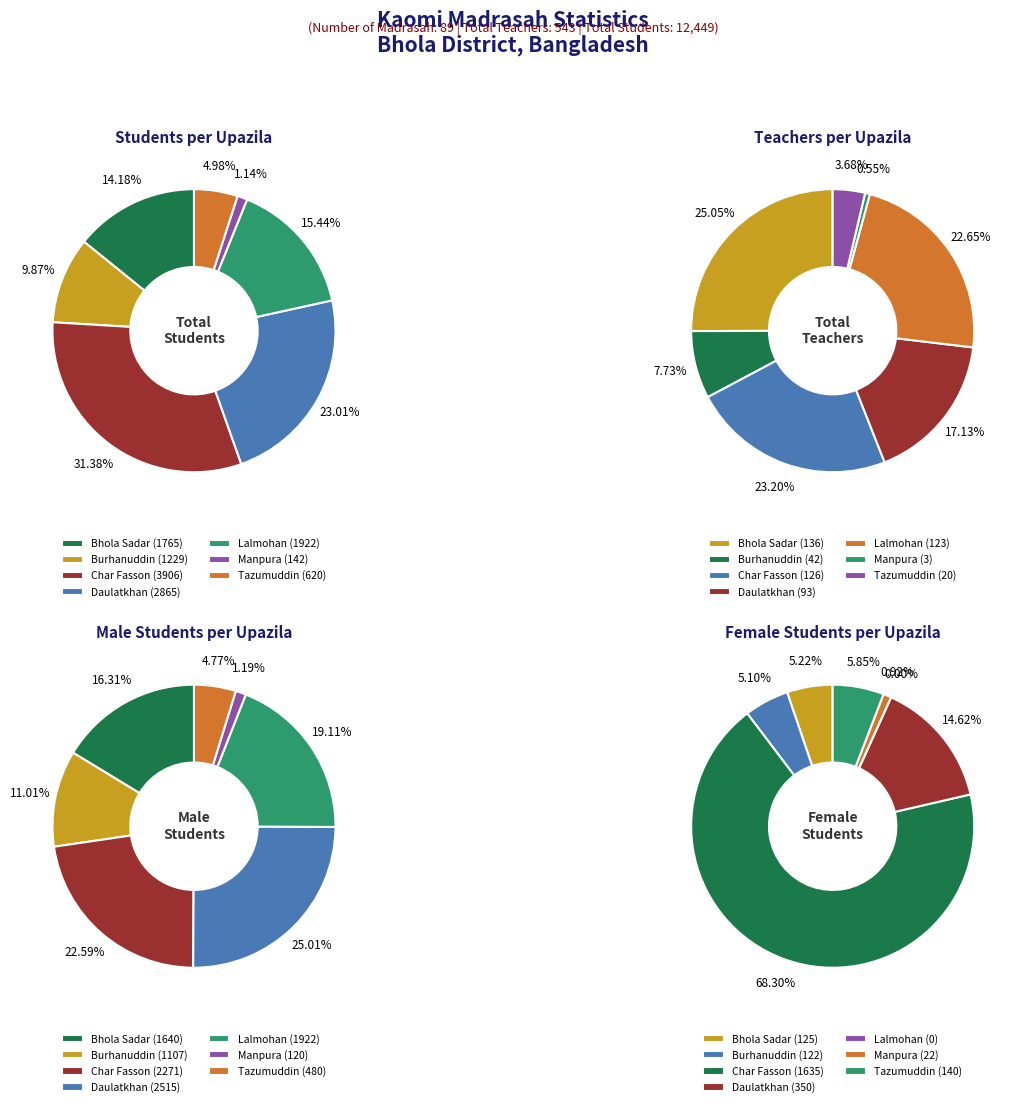

True or false: Bhola Sadar accounts for 22% of the total.

False